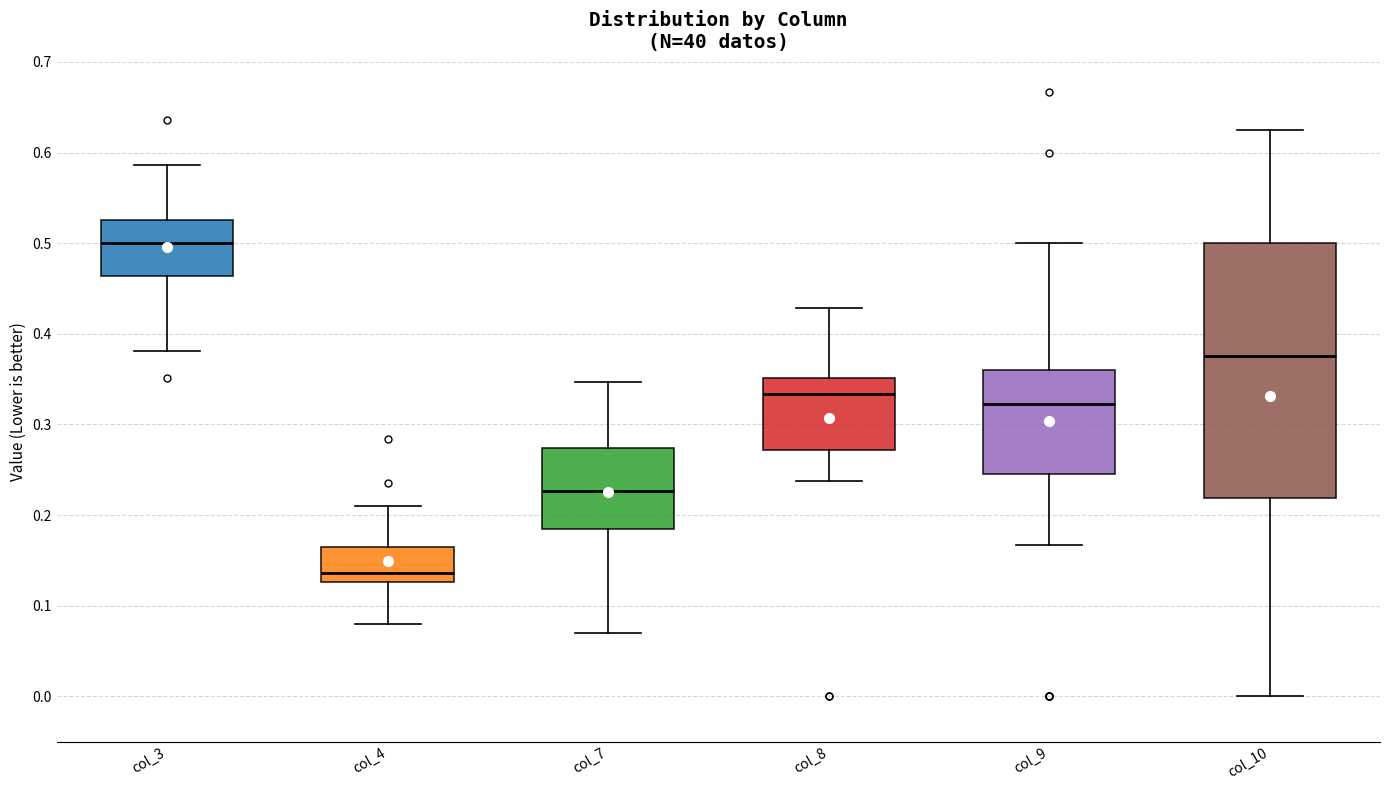

Which box is the tallest, from its lower edge to its upper edge?

col_10